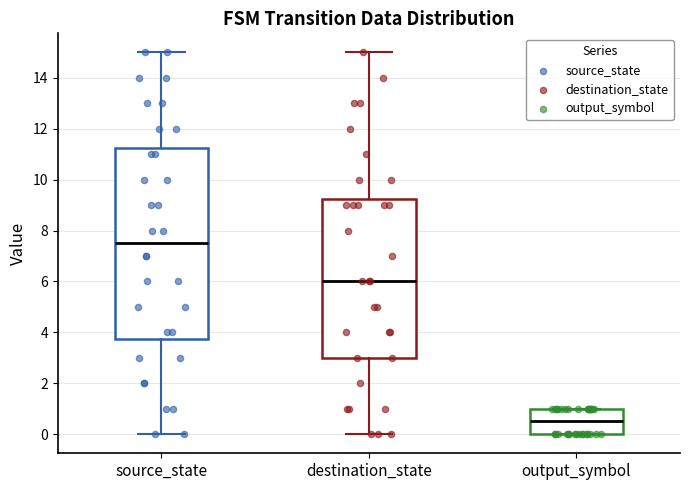

Where does the median line of the box for source_state sit on the y-axis? The values are not printed on the chart, so give them approximately, as read against the axis.

7.6